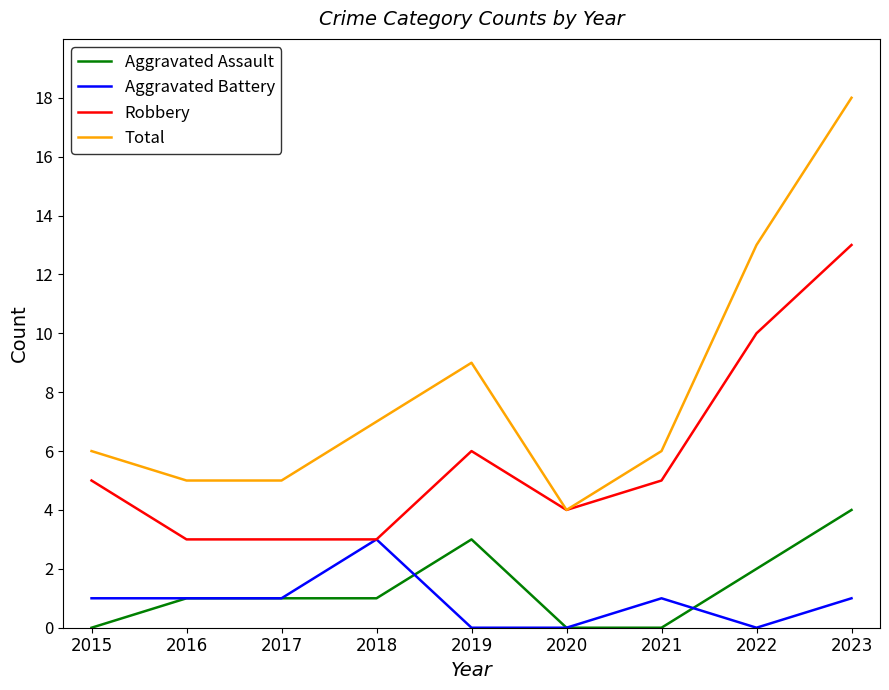

What is the maximum value for Aggravated Assault?

4